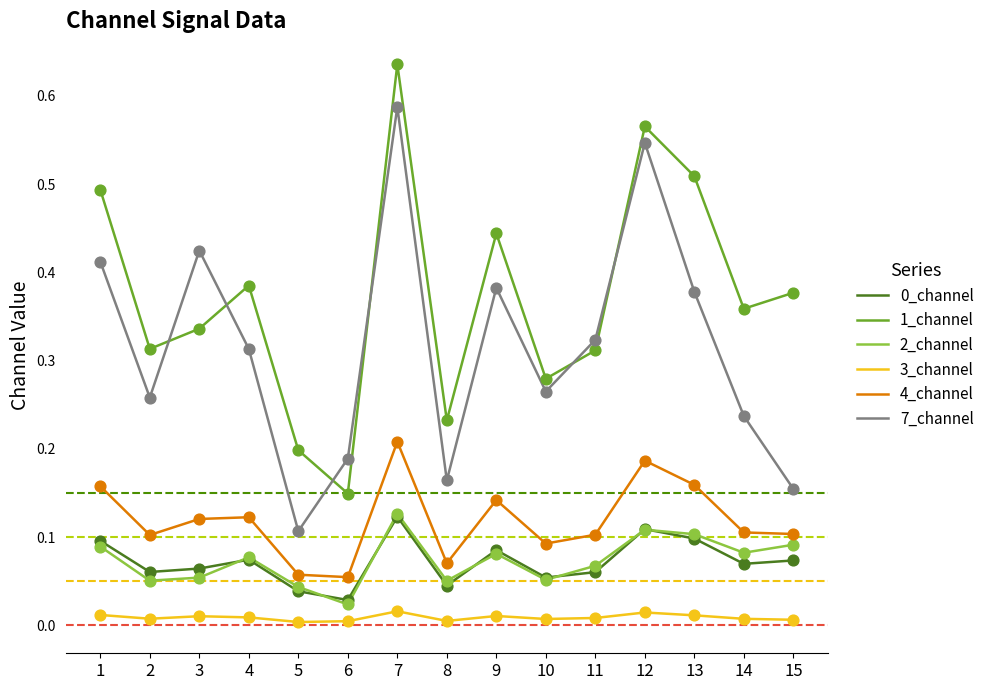

At which category is the sum across all series the highest?

7